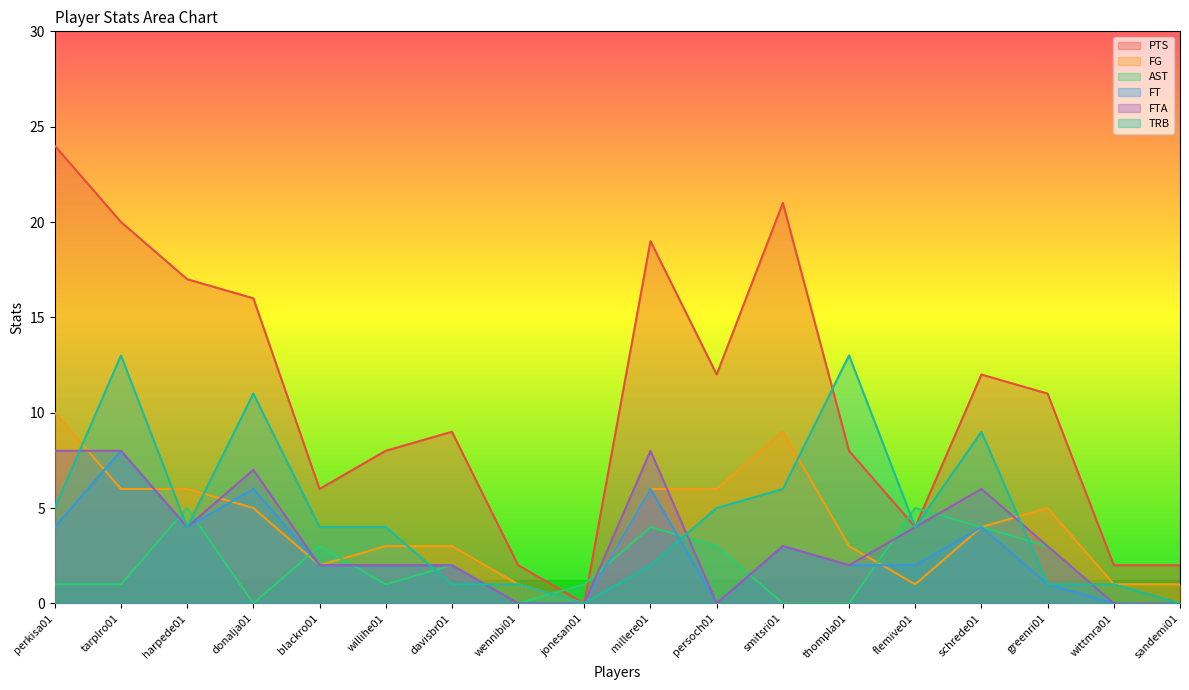

What is the difference between the maximum and minimum values in the FT series?

8